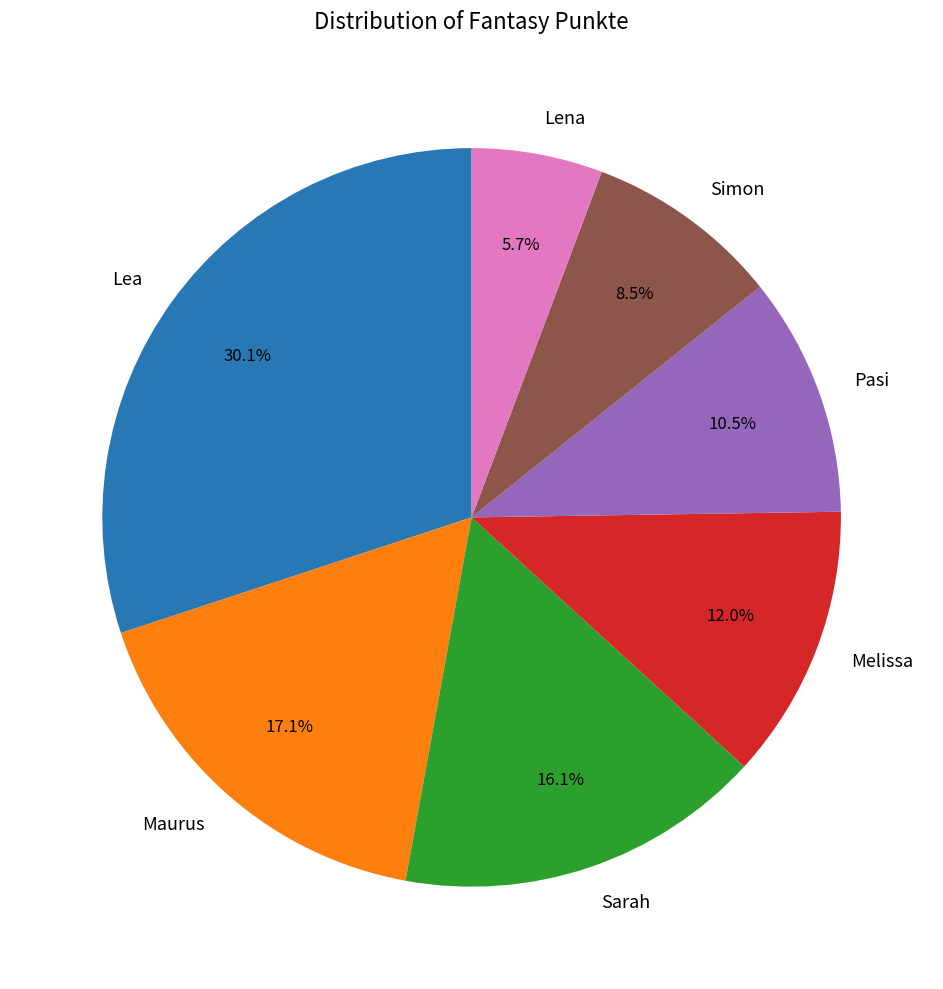

Which category has the biggest portion of the pie?

Lea